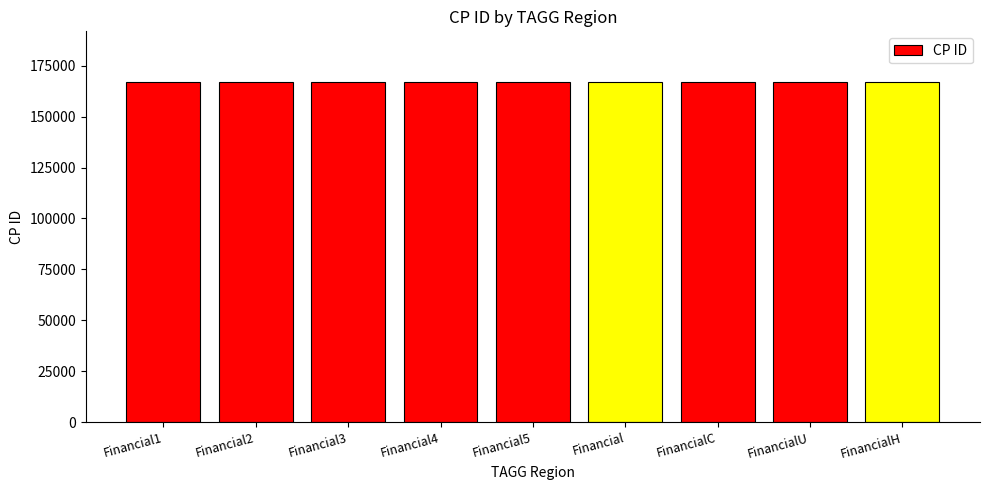

What is the smallest value displayed?

166805